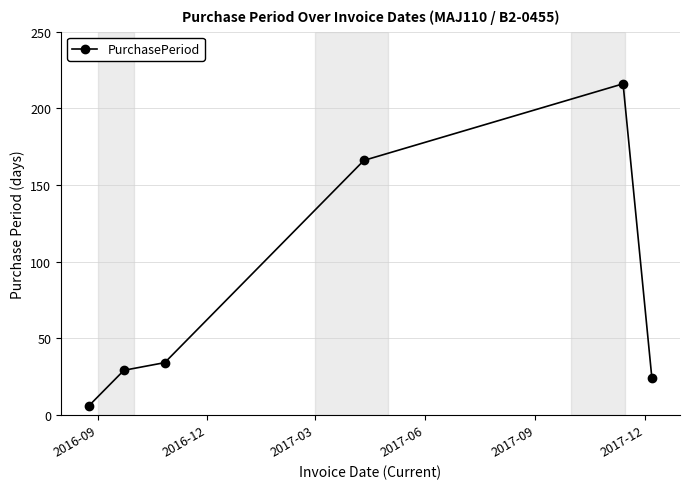

True or false: the data has more than 2 interior local peaks.

False